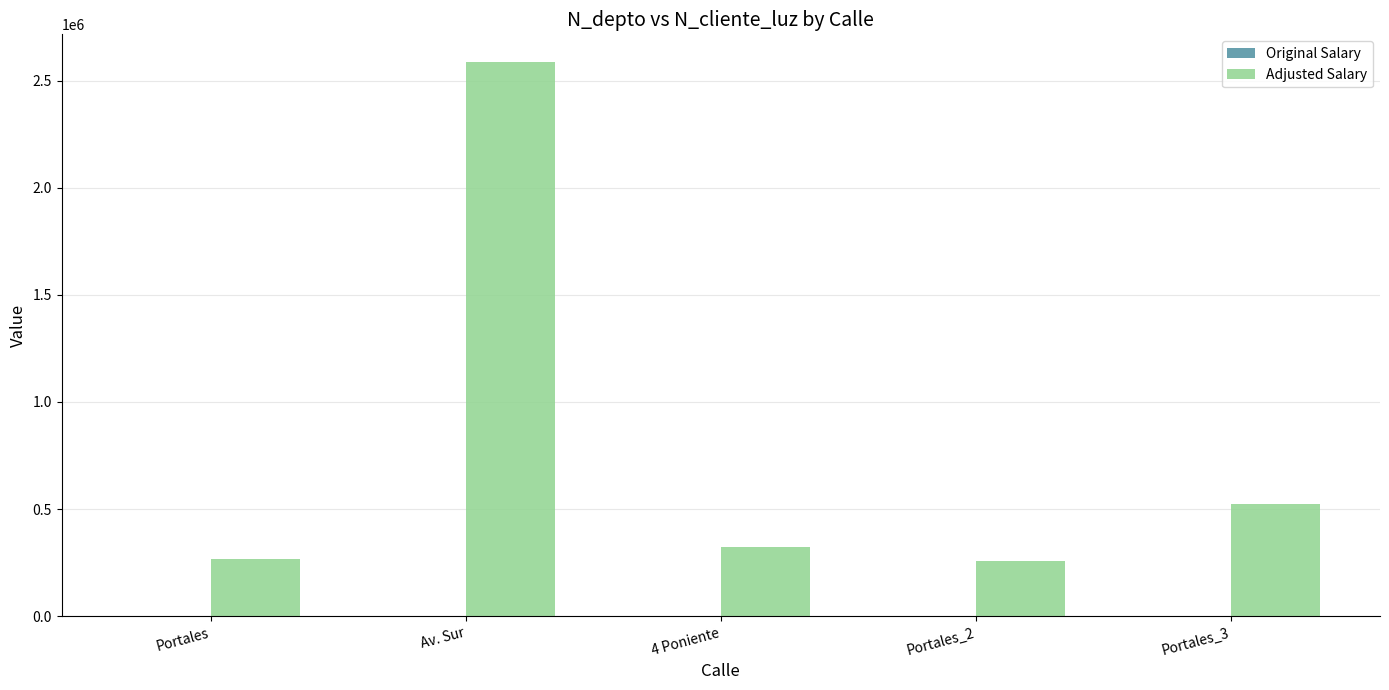

Which series changed the most between Av. Sur and Portales_2?

Adjusted Salary